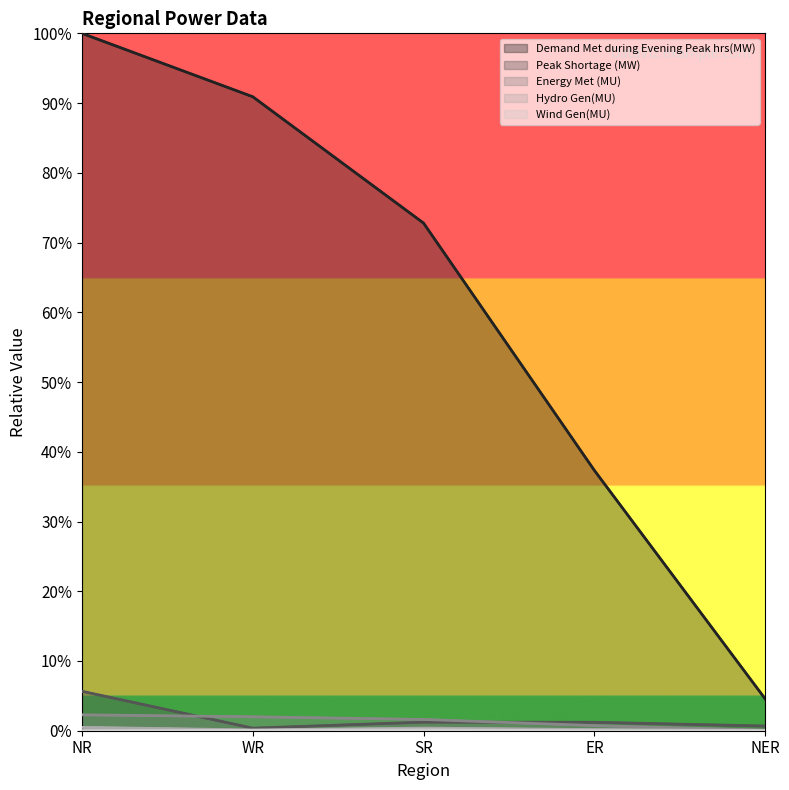

Does the chart have visible grid lines?

No